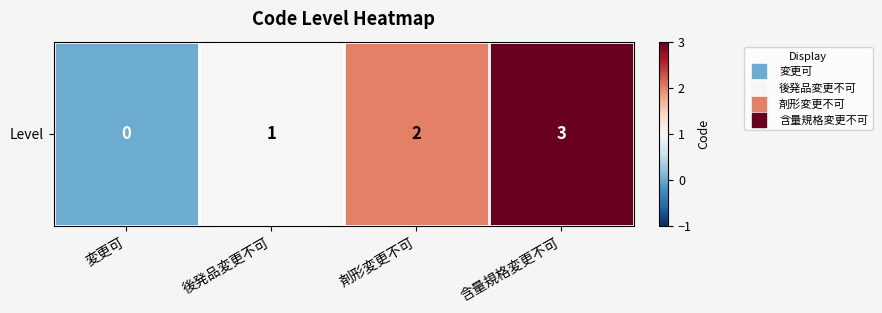

Rank the categories by value from highest to lowest.

含量規格変更不可, 剤形変更不可, 後発品変更不可, 変更可